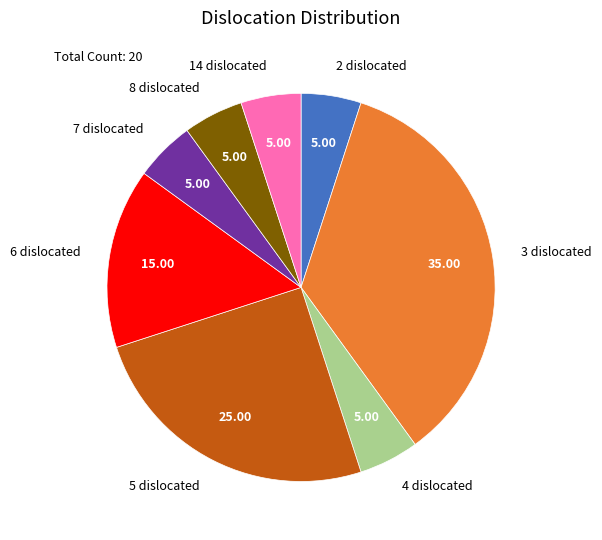

True or false: 6 accounts for 15% of the total.

True